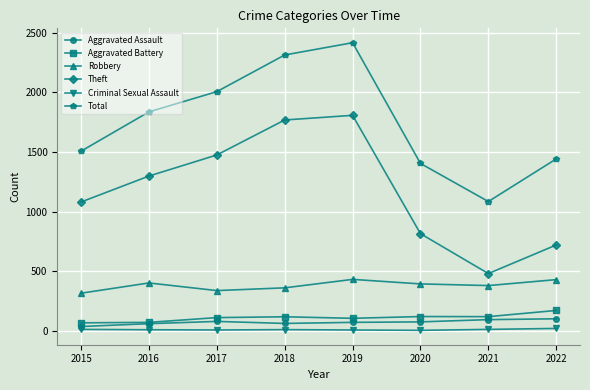

What is the difference between the highest and lowest values at 2016?

1830